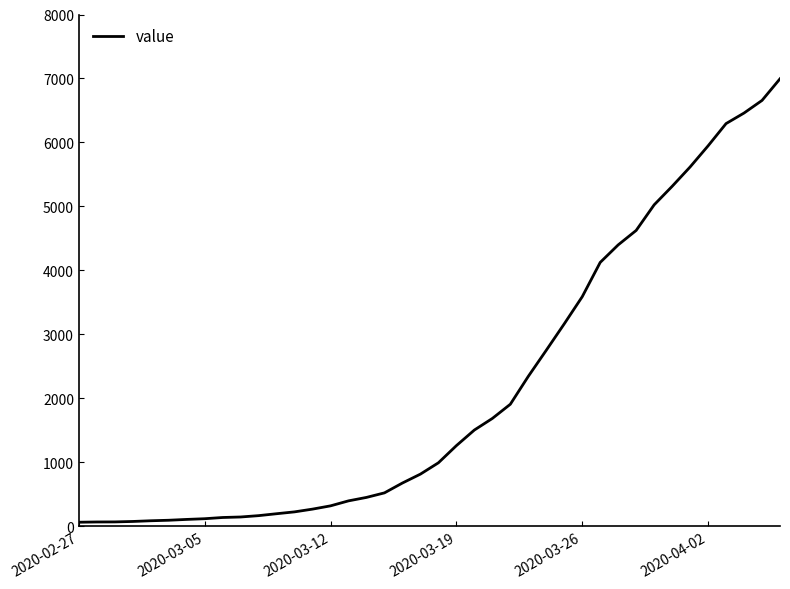

What is the sum of all values?

85677